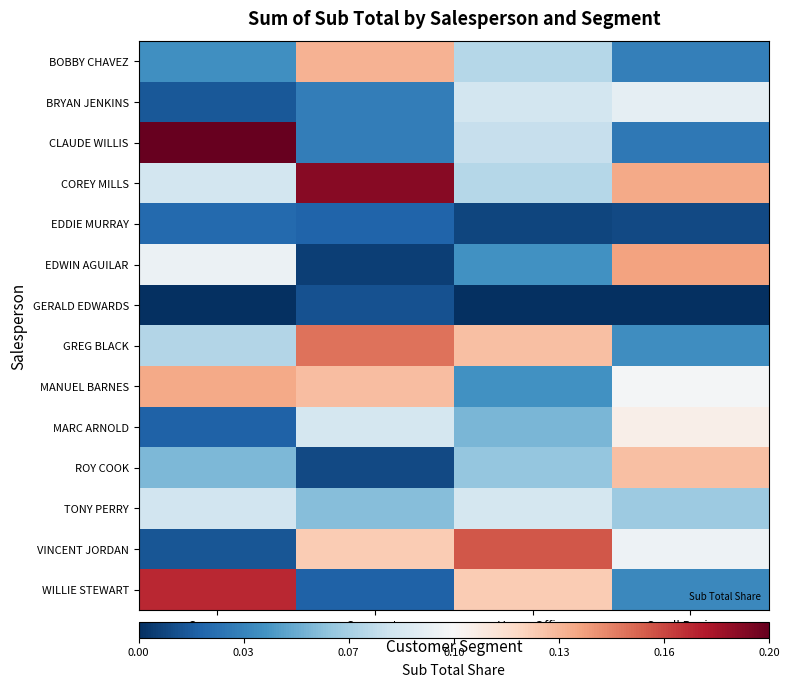

At which category is the sum across all series the highest?

Corporate